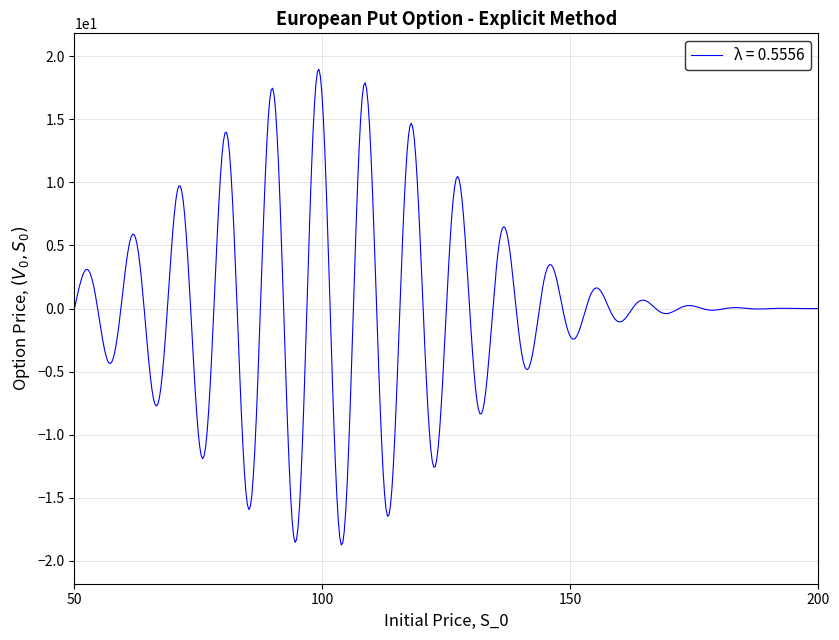

What is the difference between the maximum and minimum values?

37.7